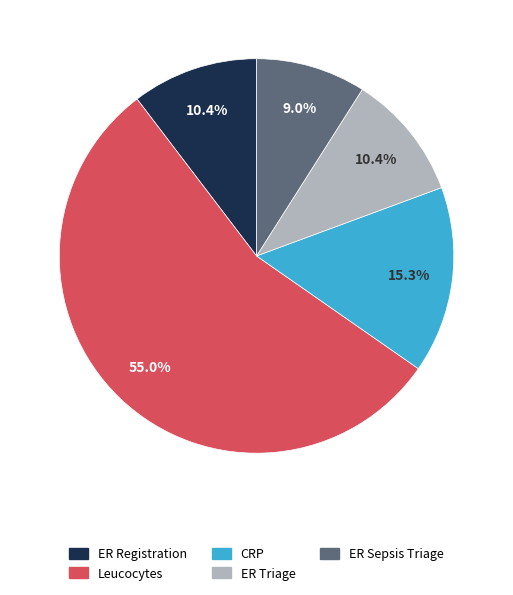

To the nearest percent, what portion does ER Registration represent?

10%